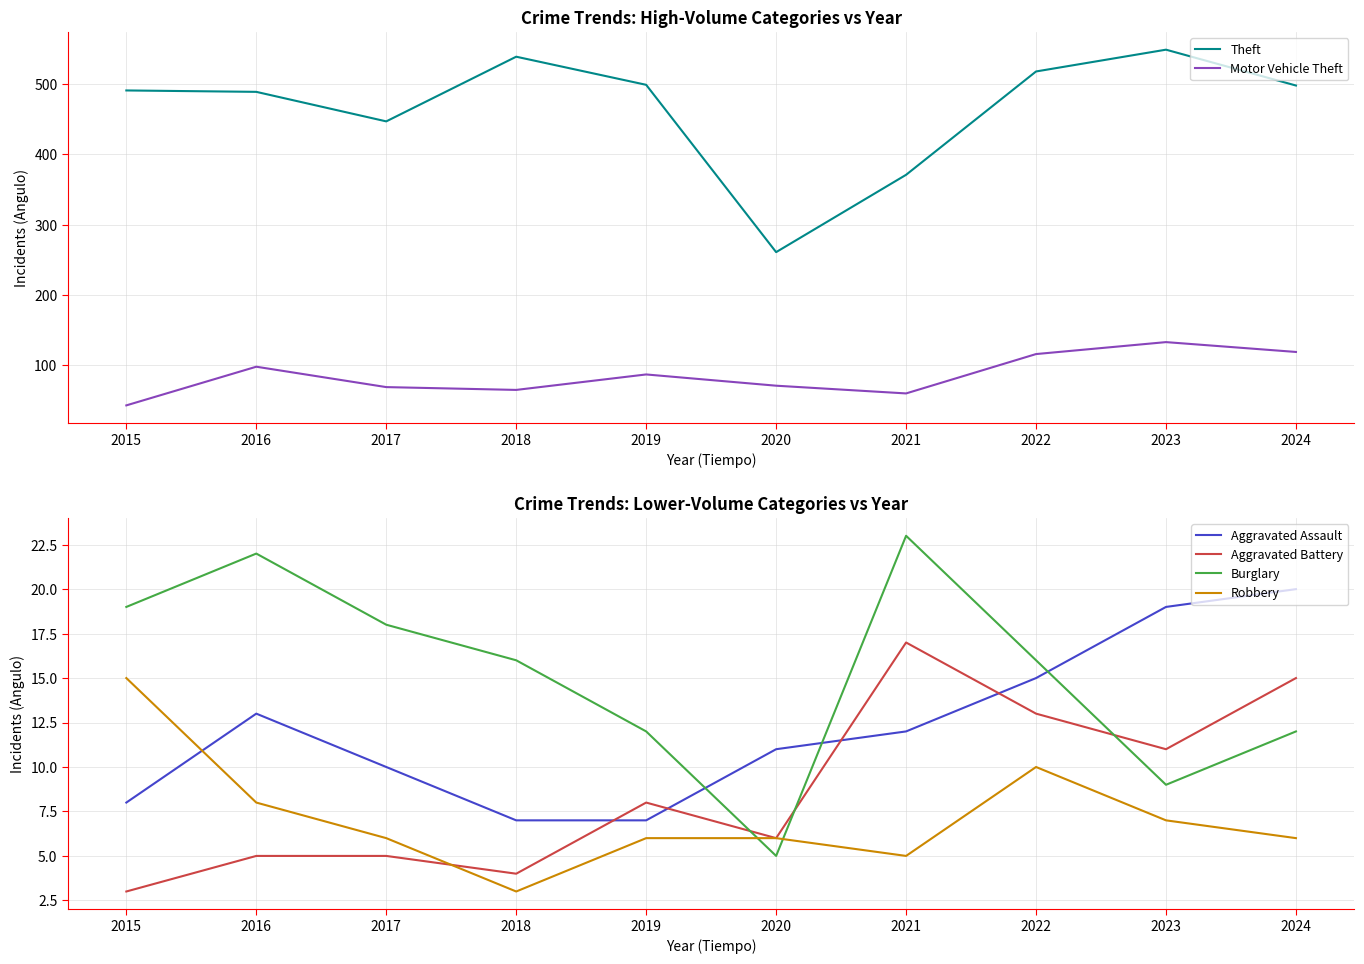

Which series has the largest total across all categories?

Theft